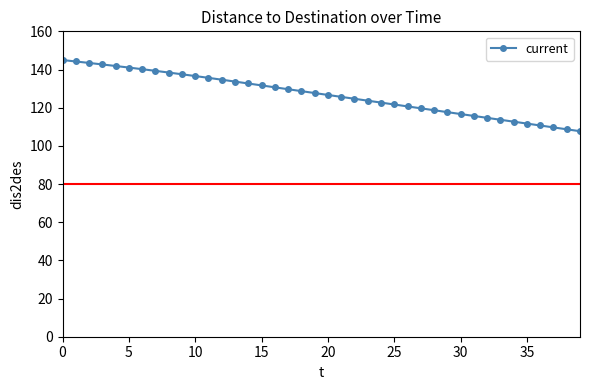

What is the maximum value shown in the chart?

145.0